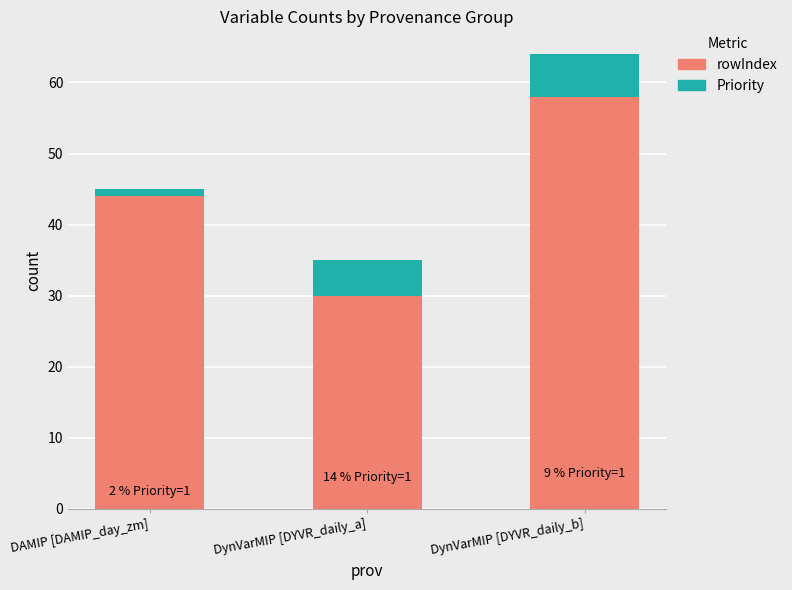

What is the total value across all series at DynVarMIP [DYVR_daily_b]?

64